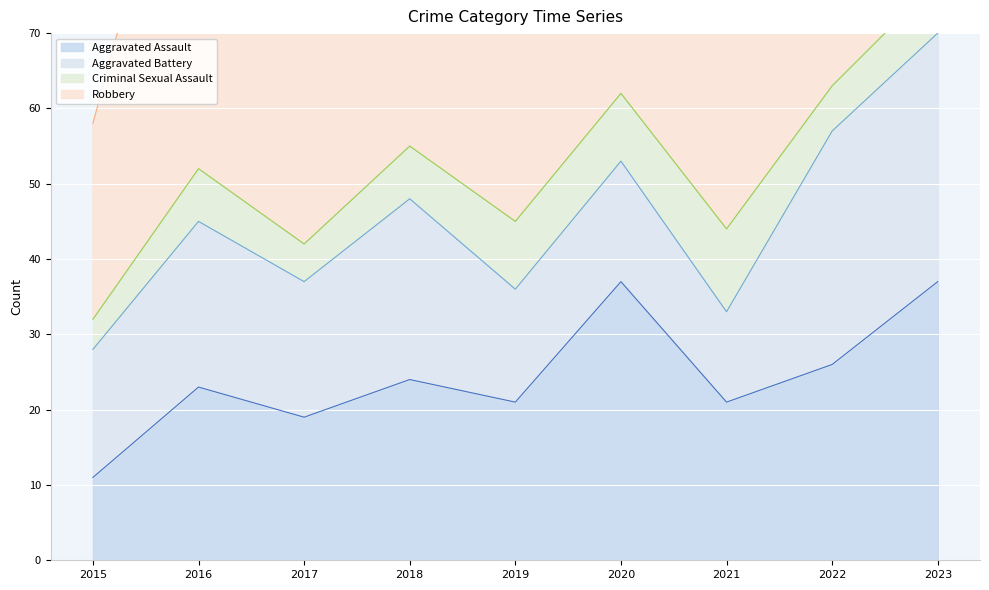

True or false: Aggravated Assault has a value of 7 at 2018.

False